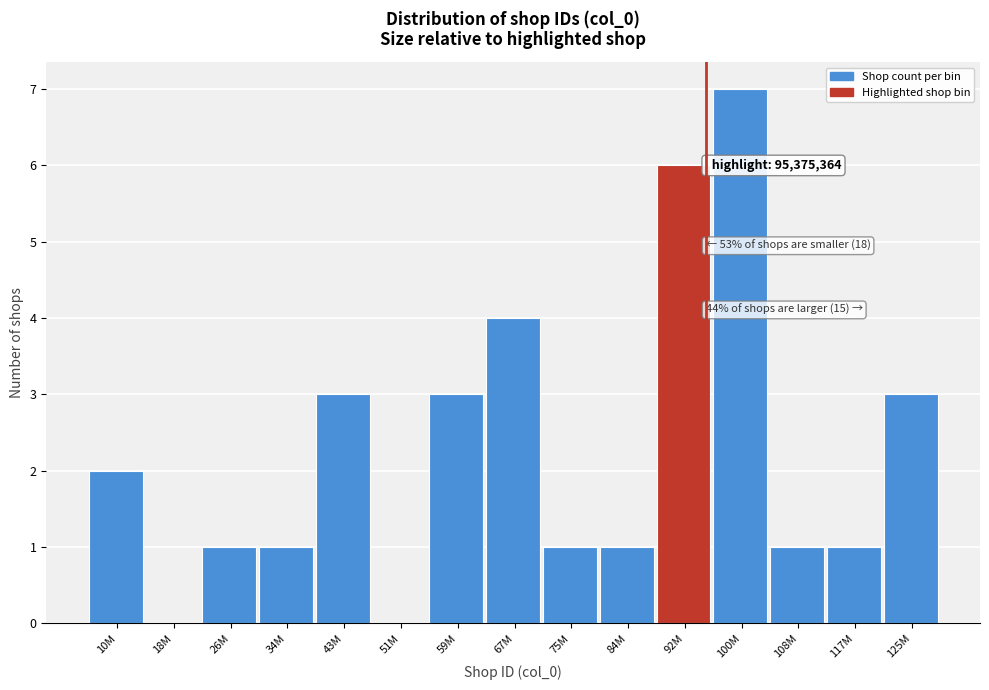

Reading left to right, what are all the values shown in this chart?

10M=2	18M=0	26M=1	34M=1	43M=3	51M=0	59M=3	67M=4	75M=1	84M=1	92M=6	100M=7	108M=1	117M=1	125M=3